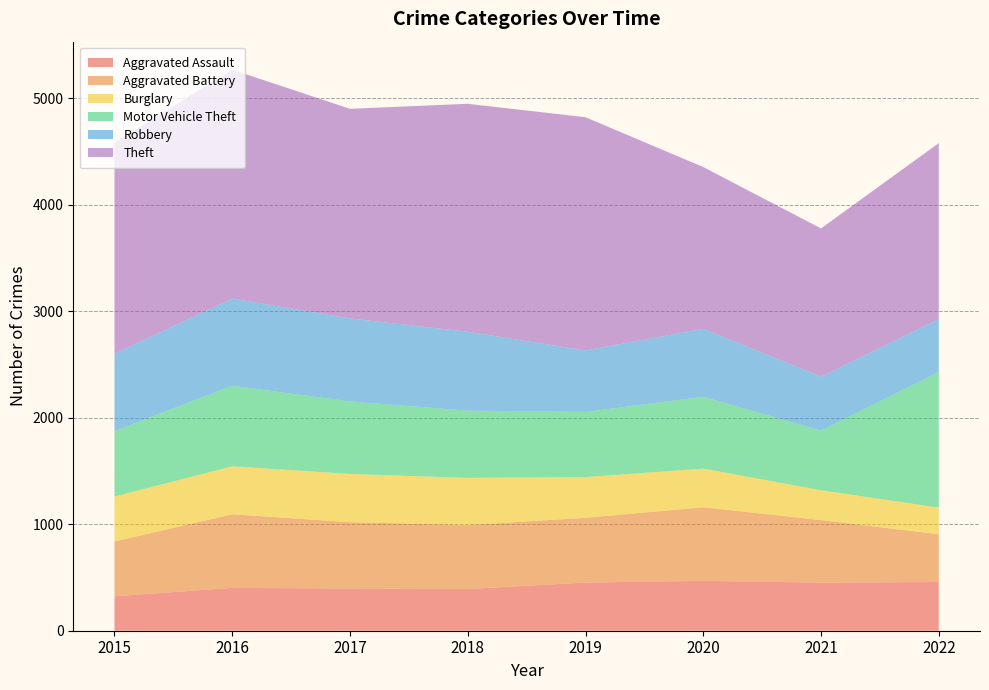

Reading left to right, transcribe all the data shown in this chart.

Aggravated Assault: 2015=323	2016=402	2017=396	2018=392	2019=452	2020=468	2021=452	2022=457
Aggravated Battery: 2015=515	2016=691	2017=623	2018=600	2019=608	2020=691	2021=587	2022=448
Burglary: 2015=422	2016=451	2017=453	2018=443	2019=383	2020=363	2021=280	2022=251
Motor Vehicle Theft: 2015=614	2016=756	2017=680	2018=631	2019=611	2020=674	2021=560	2022=1272
Robbery: 2015=726	2016=819	2017=780	2018=741	2019=577	2020=639	2021=506	2022=497
Theft: 2015=1981	2016=2148	2017=1968	2018=2140	2019=2190	2020=1518	2021=1392	2022=1653